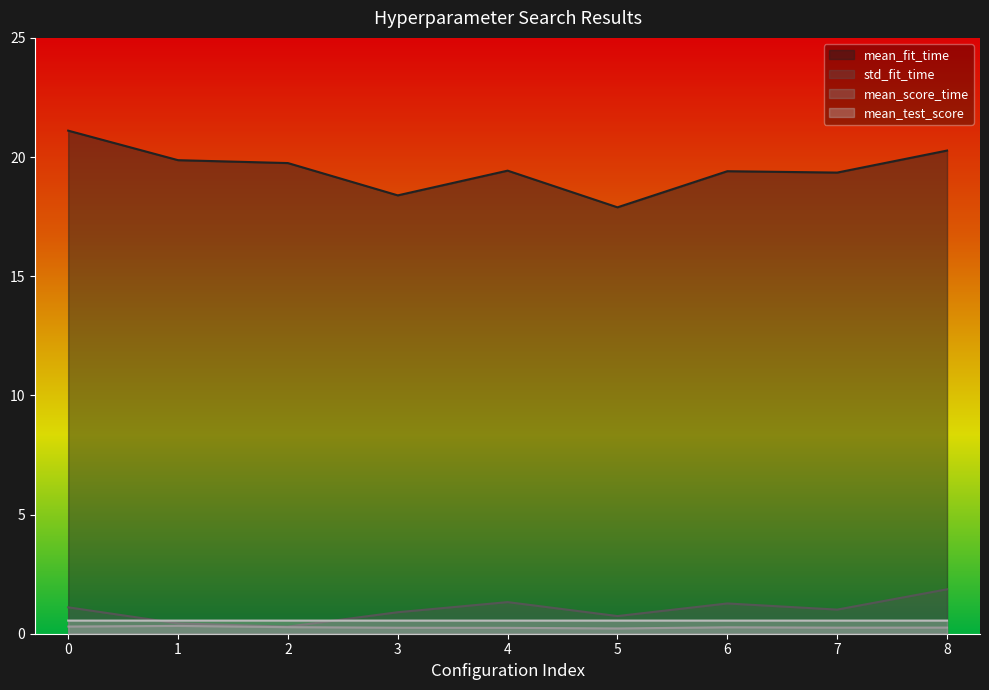

What is the spread (max minus min) of values at 8?

20.0